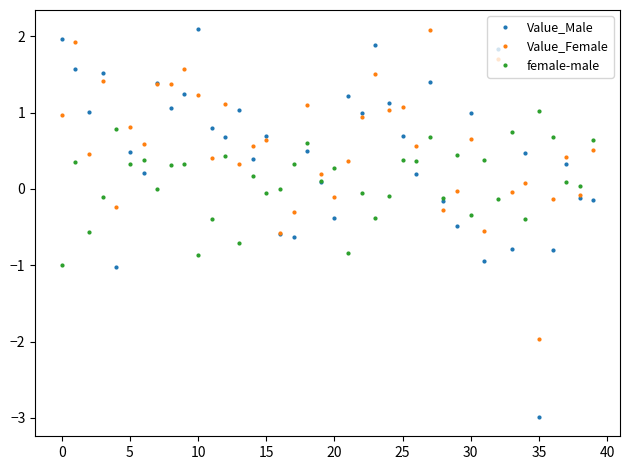

Does the chart display data point markers on the line(s)?

Yes